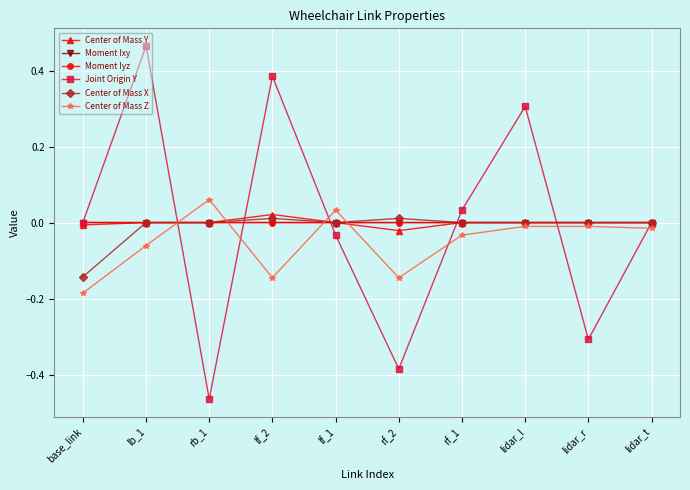

What are all the series names shown in the legend?

Center of Mass Y, Moment Ixy, Moment Iyz, Joint Origin Y, Center of Mass X, Center of Mass Z